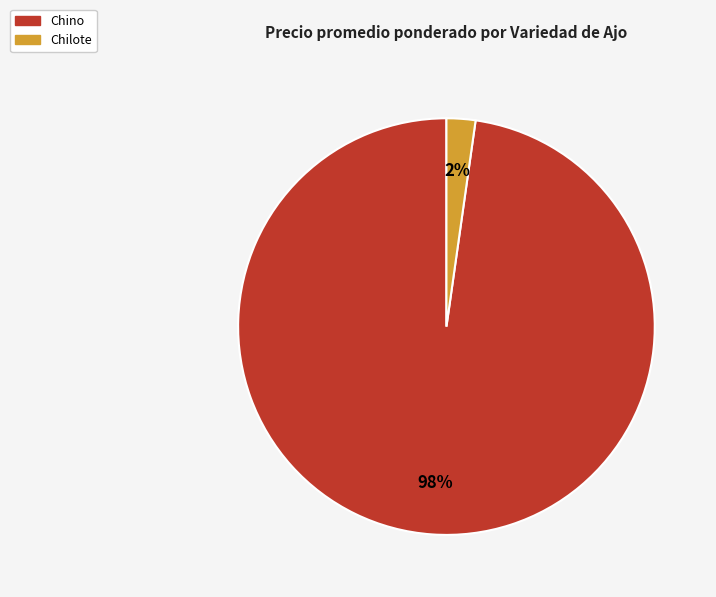

To the nearest percent, what is the difference between the largest and smallest slice percentages?

96%